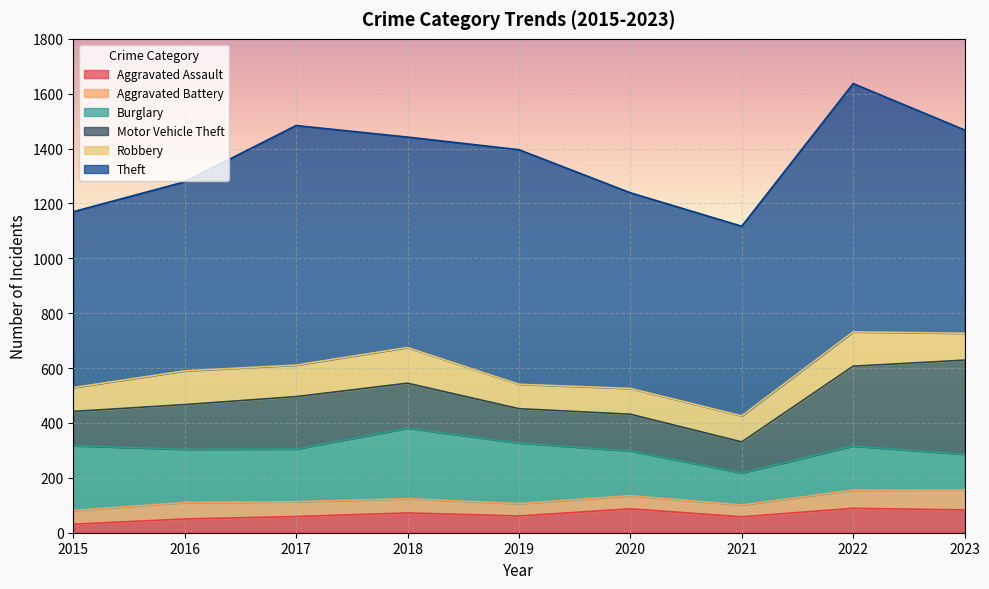

Reading left to right, extract all data points from this chart.

Aggravated Assault: 2015=31	2016=50	2017=59	2018=72	2019=61	2020=87	2021=58	2022=89	2023=83
Aggravated Battery: 2015=50	2016=60	2017=54	2018=52	2019=45	2020=48	2021=43	2022=66	2023=73
Burglary: 2015=236	2016=194	2017=192	2018=257	2019=221	2020=163	2021=117	2022=161	2023=130
Motor Vehicle Theft: 2015=125	2016=163	2017=191	2018=164	2019=125	2020=134	2021=113	2022=291	2023=343
Robbery: 2015=87	2016=123	2017=115	2018=130	2019=89	2020=94	2021=95	2022=125	2023=98
Theft: 2015=641	2016=689	2017=873	2018=767	2019=855	2020=713	2021=691	2022=905	2023=741